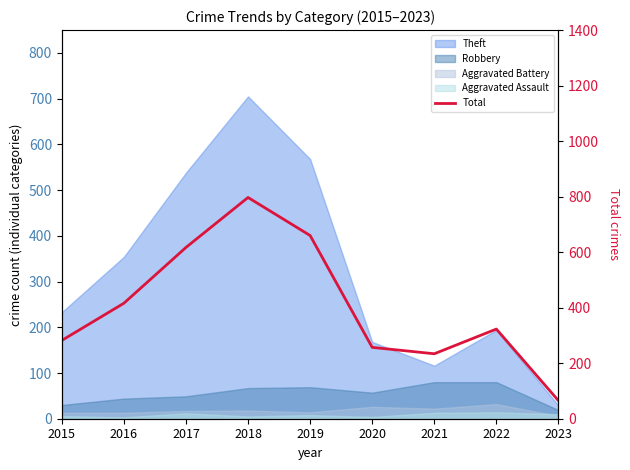

Is it true that the value at 2021 is 234?

True